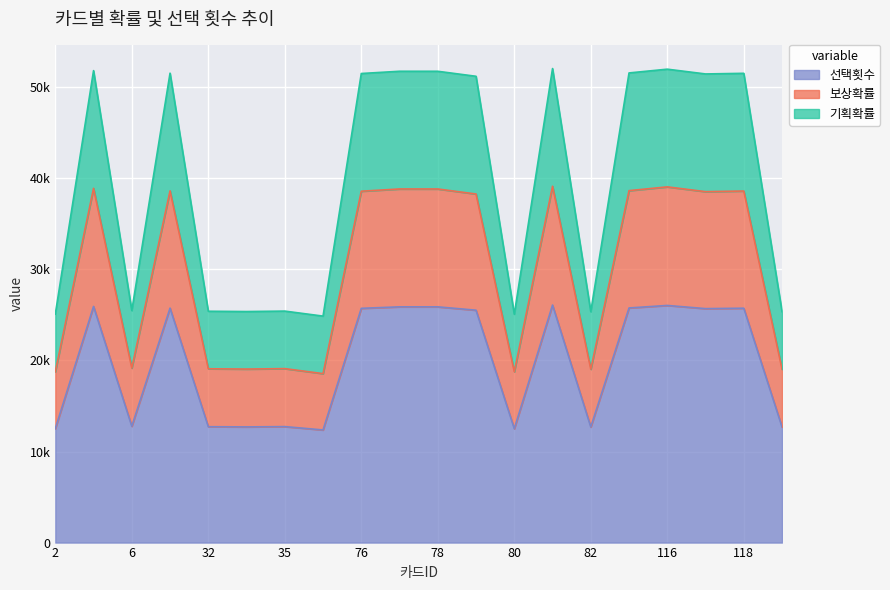

At which category does 보상확률 reach its first local peak?

4